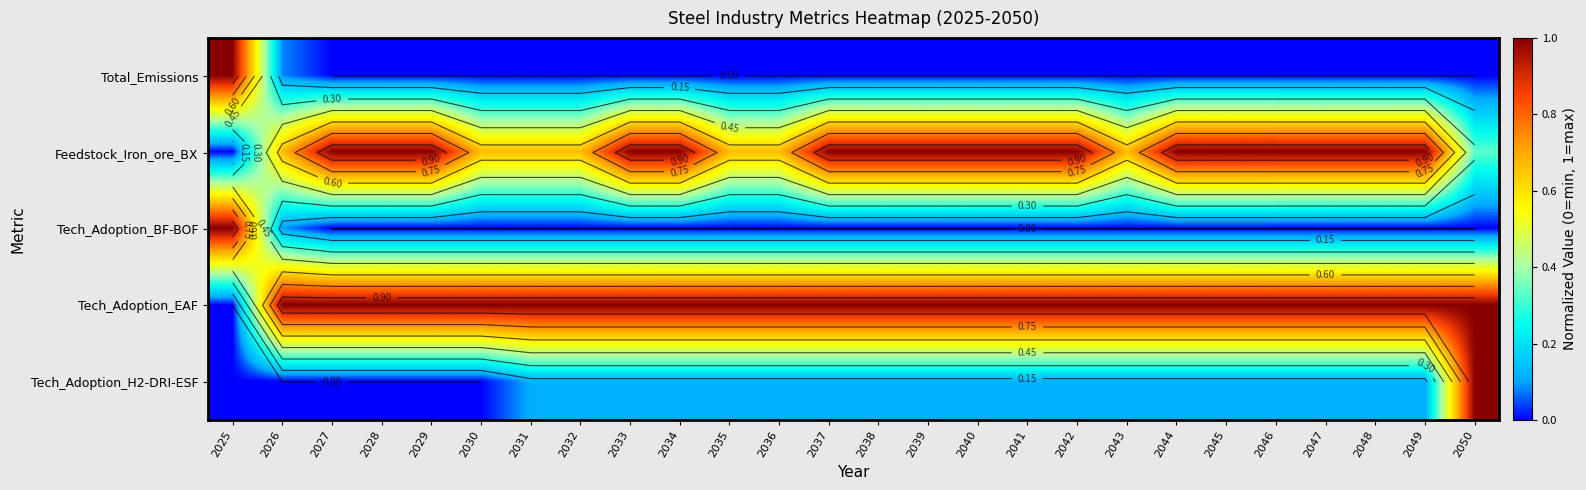

The Tech_Adoption_EAF series shows 1.0 at 2040. True or false?

True